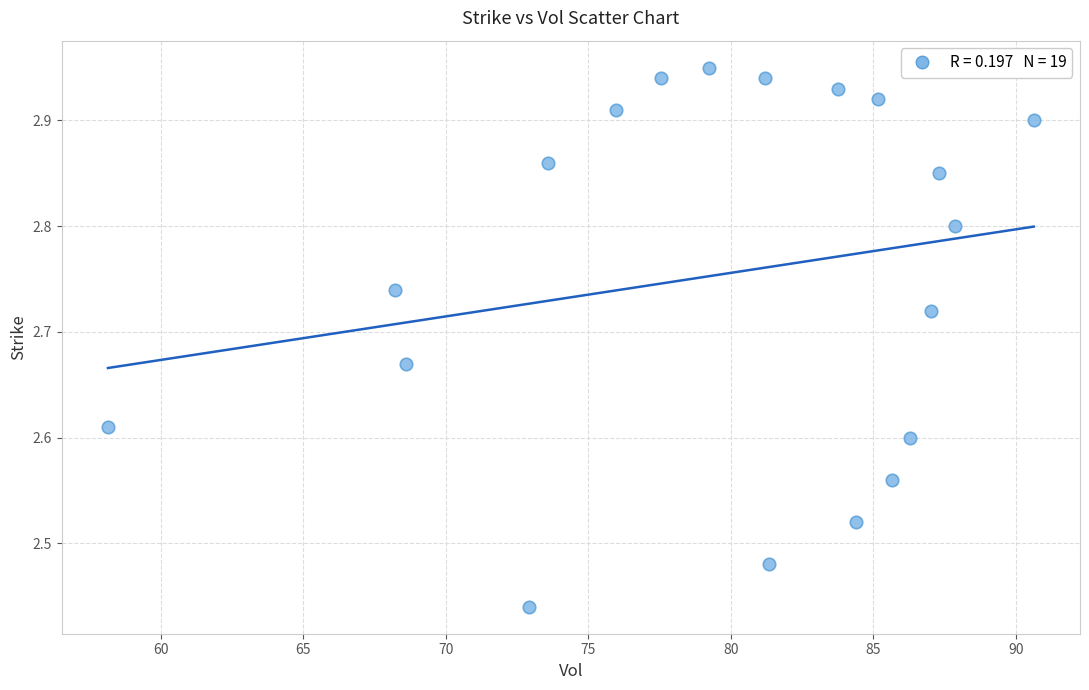

What is the range of Y values (max minus min)?

0.5